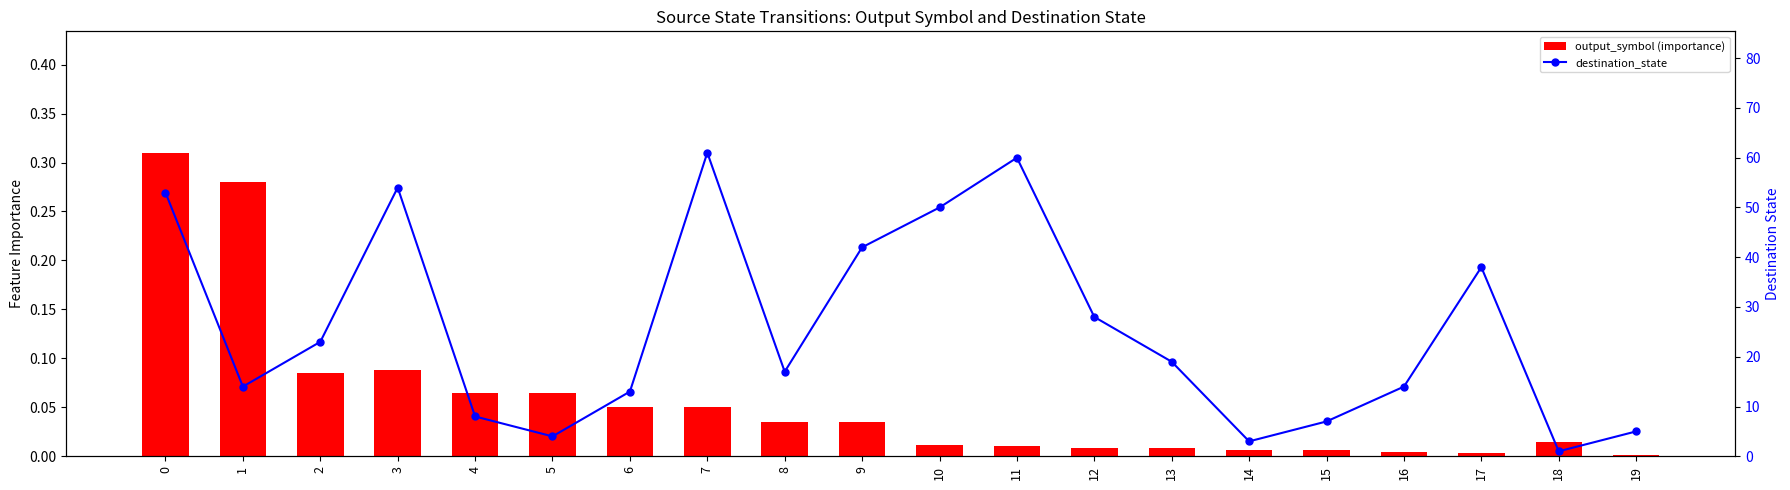

What is the sum of all output_symbol (importance) values?

1.1